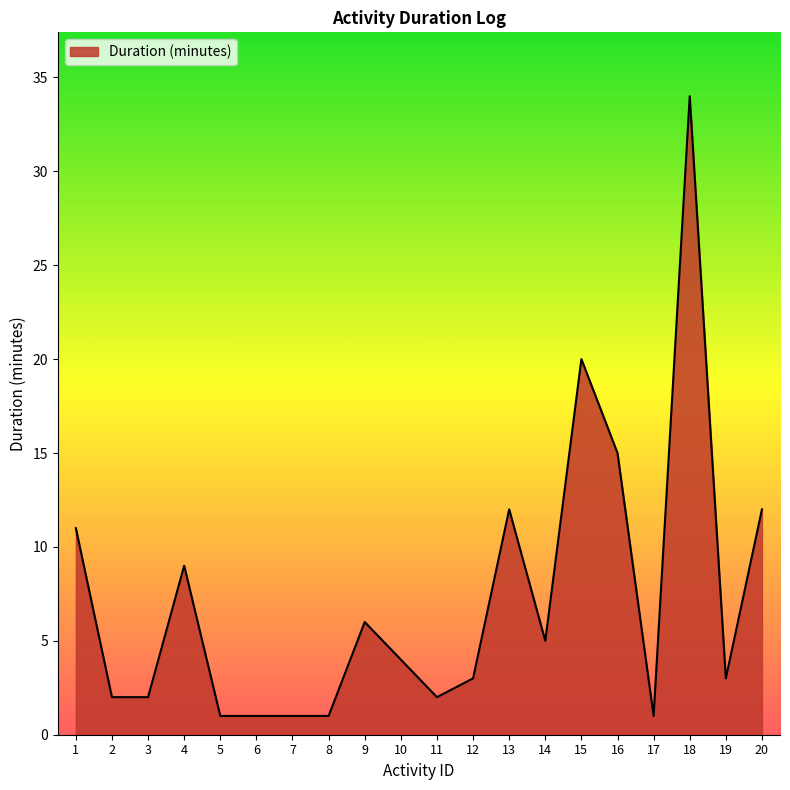

Which label corresponds to the largest value in the chart?

18